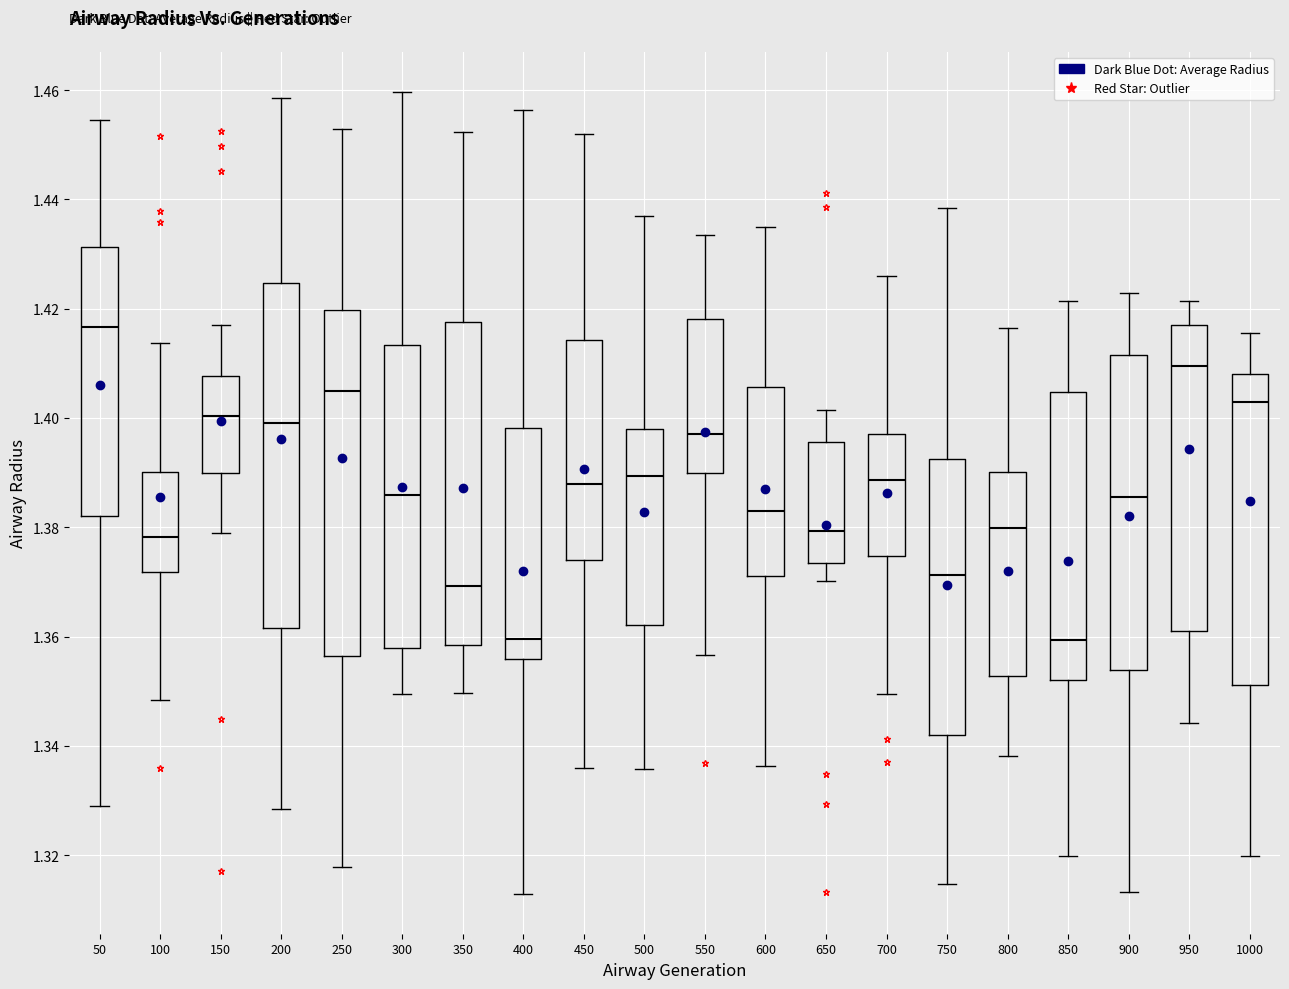

Reading left to right, read every box against the y-axis: the position of its median line, the range the box covers, and the ends of its whiskers. The values are not printed on the chart, so give them approximately, as read against the axis.

50: median 1.416, box 1.382 to 1.432, whiskers 1.328 to 1.454
100: median 1.378, box 1.372 to 1.390, whiskers 1.348 to 1.414
150: median 1.400, box 1.390 to 1.408, whiskers 1.380 to 1.416
200: median 1.400, box 1.362 to 1.424, whiskers 1.328 to 1.458
250: median 1.404, box 1.356 to 1.420, whiskers 1.318 to 1.452
300: median 1.386, box 1.358 to 1.414, whiskers 1.350 to 1.460
350: median 1.370, box 1.358 to 1.418, whiskers 1.350 to 1.452
400: median 1.360, box 1.356 to 1.398, whiskers 1.312 to 1.456
450: median 1.388, box 1.374 to 1.414, whiskers 1.336 to 1.452
500: median 1.390, box 1.362 to 1.398, whiskers 1.336 to 1.438
550: median 1.396, box 1.390 to 1.418, whiskers 1.356 to 1.434
600: median 1.384, box 1.372 to 1.406, whiskers 1.336 to 1.434
650: median 1.380, box 1.374 to 1.396, whiskers 1.370 to 1.402
700: median 1.388, box 1.374 to 1.398, whiskers 1.350 to 1.426
750: median 1.372, box 1.342 to 1.392, whiskers 1.314 to 1.438
800: median 1.380, box 1.352 to 1.390, whiskers 1.338 to 1.416
850: median 1.360, box 1.352 to 1.404, whiskers 1.320 to 1.422
900: median 1.386, box 1.354 to 1.412, whiskers 1.314 to 1.422
950: median 1.410, box 1.360 to 1.416, whiskers 1.344 to 1.422
1000: median 1.402, box 1.352 to 1.408, whiskers 1.320 to 1.416